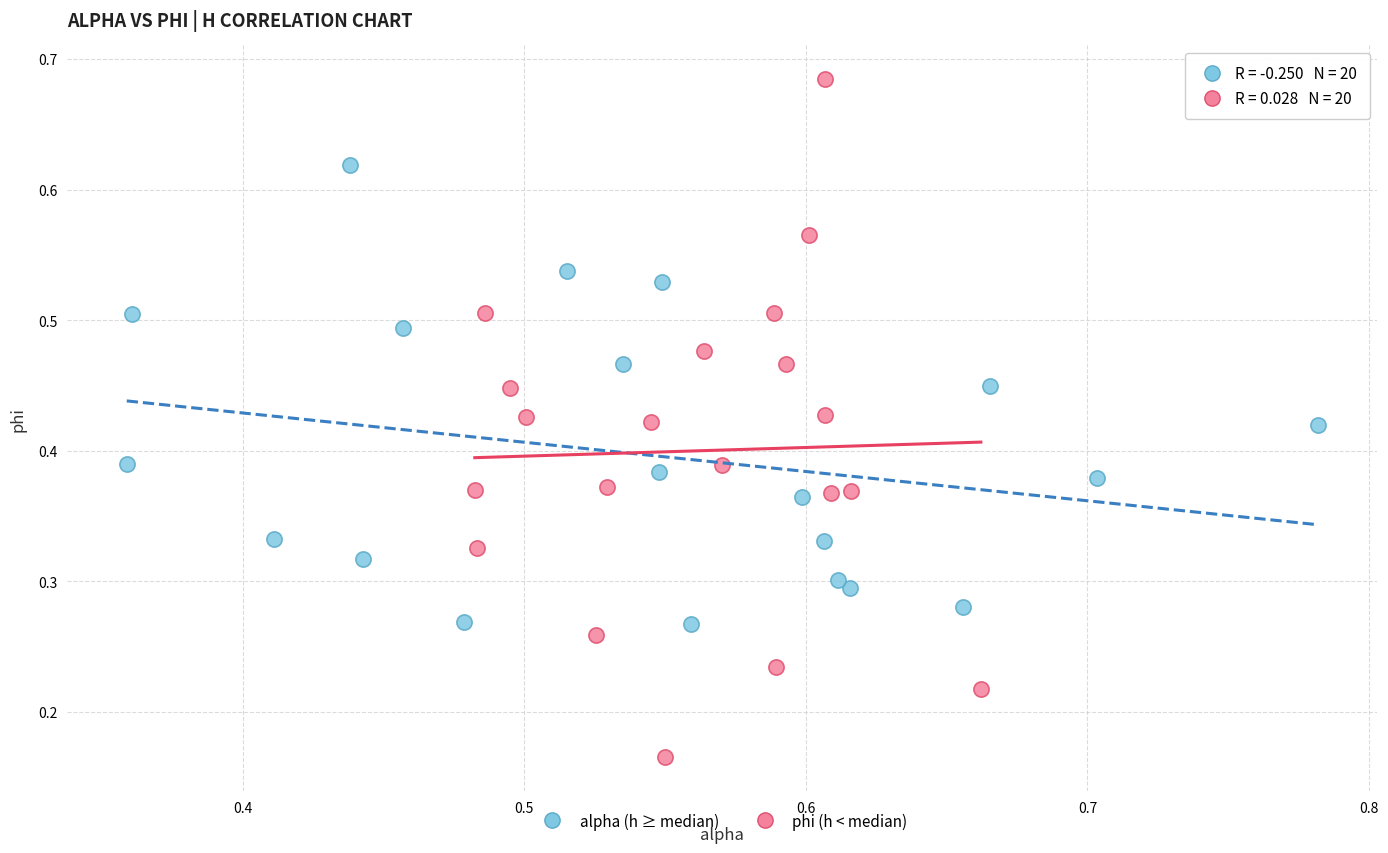

Which series reaches the minimum Y coordinate?

phi (h < median)